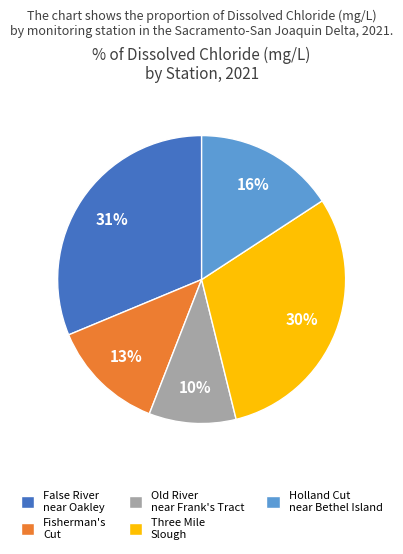

Which category has the smallest portion of the pie?

Old River near Frank's Tract